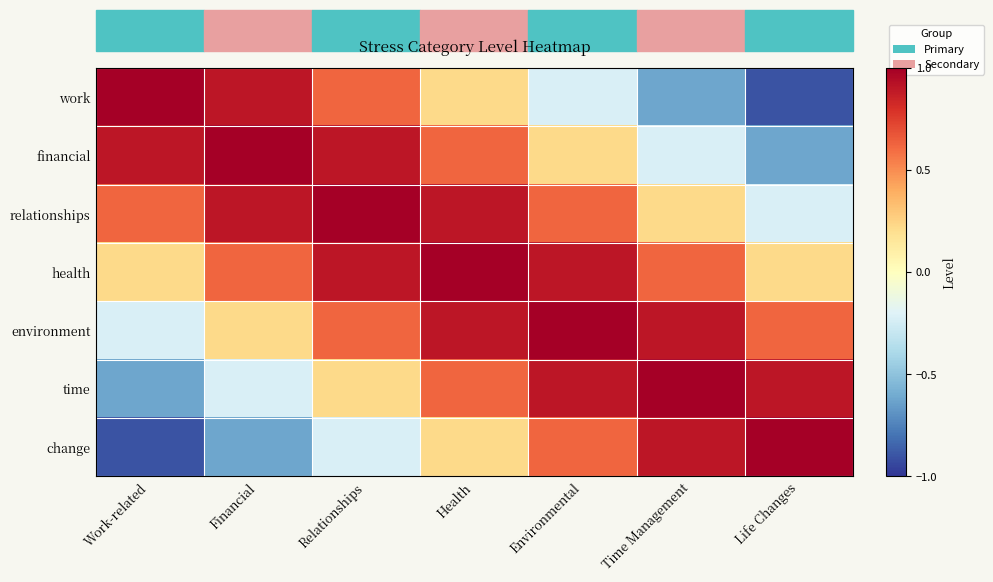

Which series has the largest range (max minus min)?

work